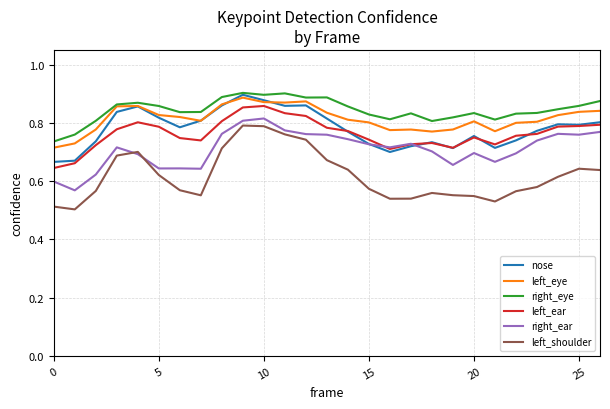

True or false: left_ear and right_eye cross at least once.

False